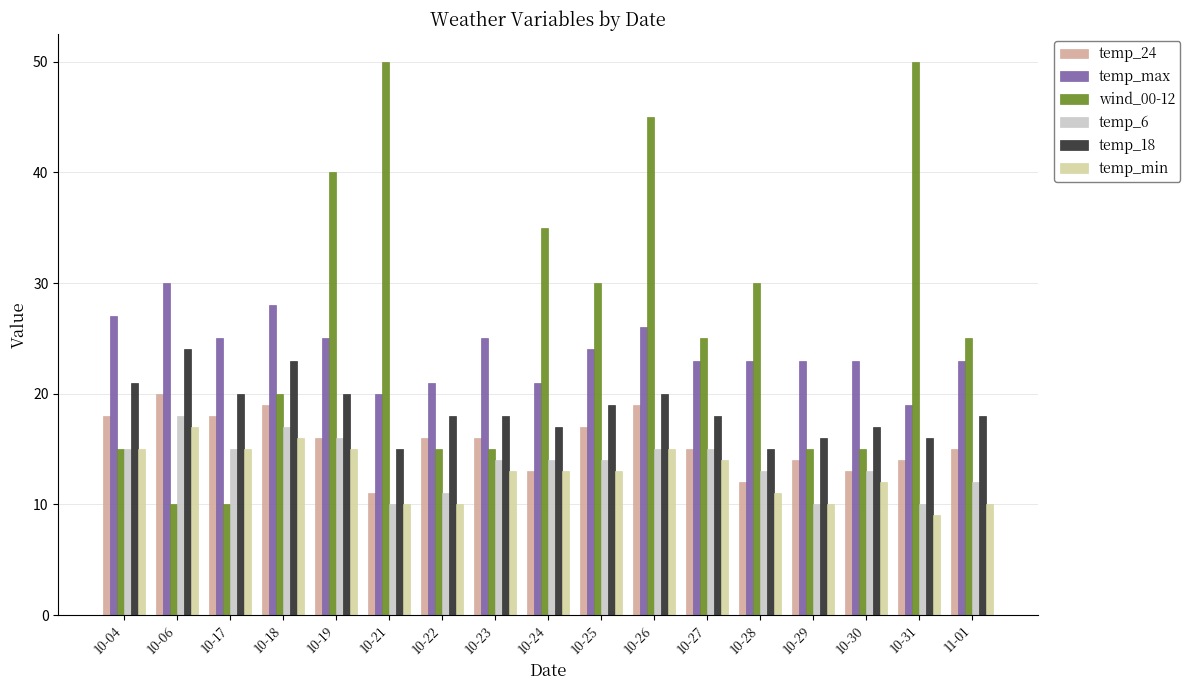

Count the wind_00-12 values in the range 15 to 35.

11